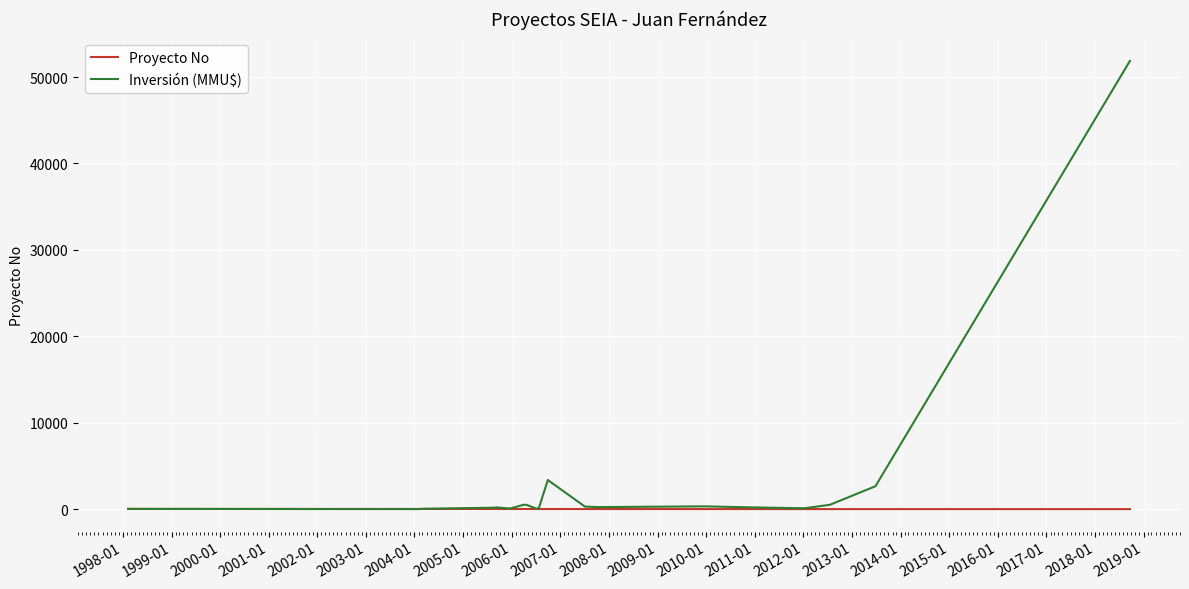

In Proyecto No, how many points are higher than both neighbors (excluding endpoints)?

1